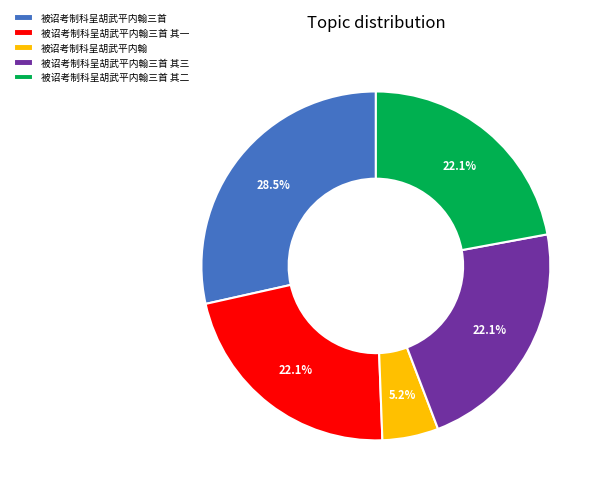

The 被诏考制科呈胡武平内翰三首 其二 slice represents 32% of the pie. True or false?

False